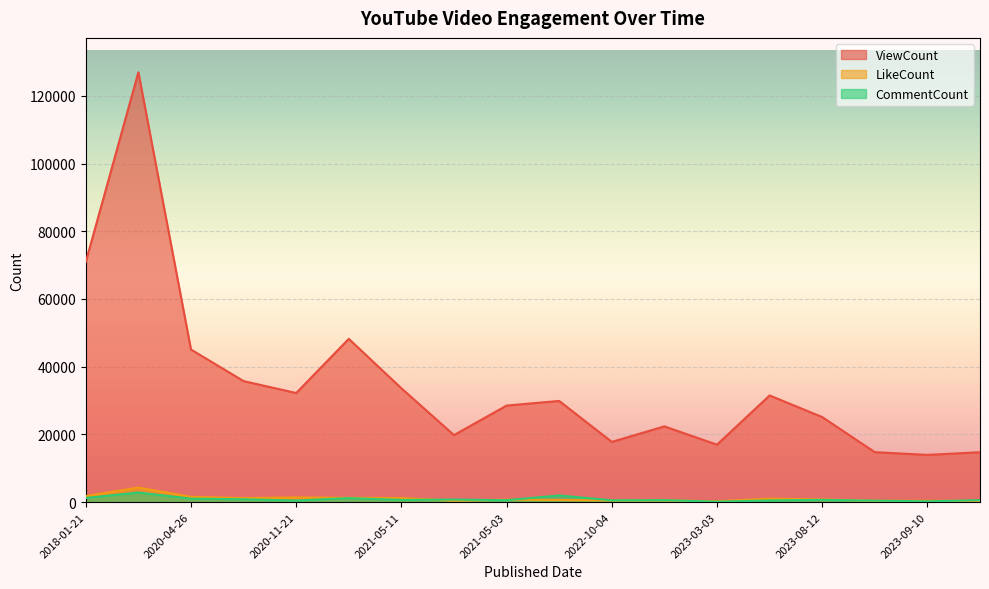

True or false: CommentCount and ViewCount intersect in this chart.

False